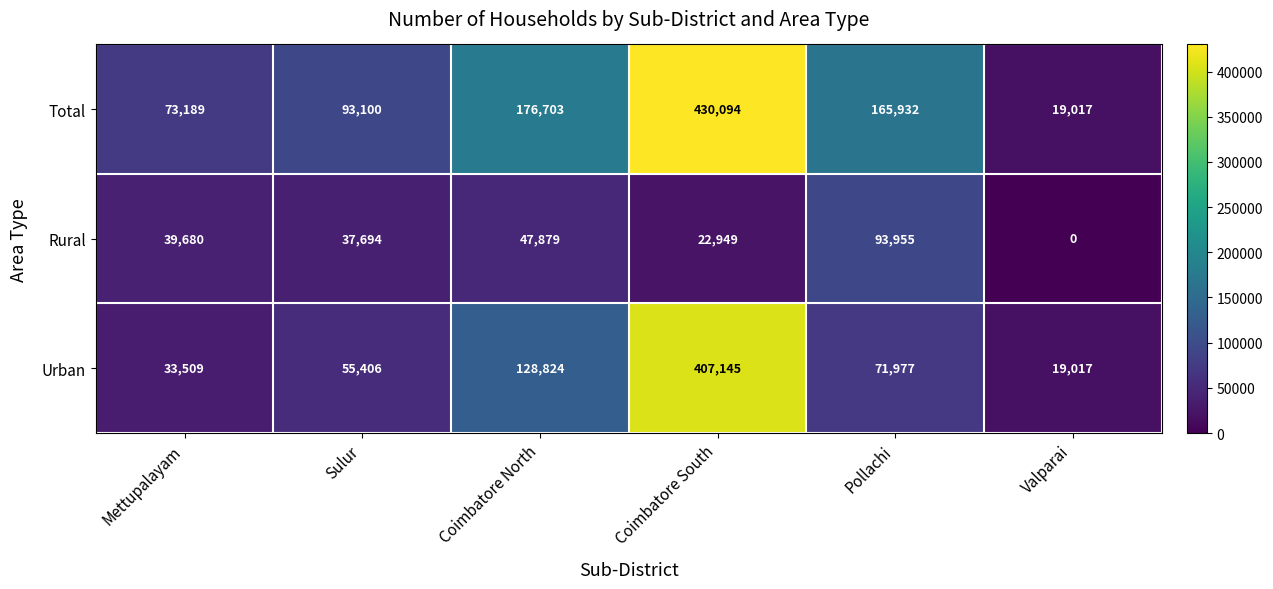

How many values in Rural are above zero?

5